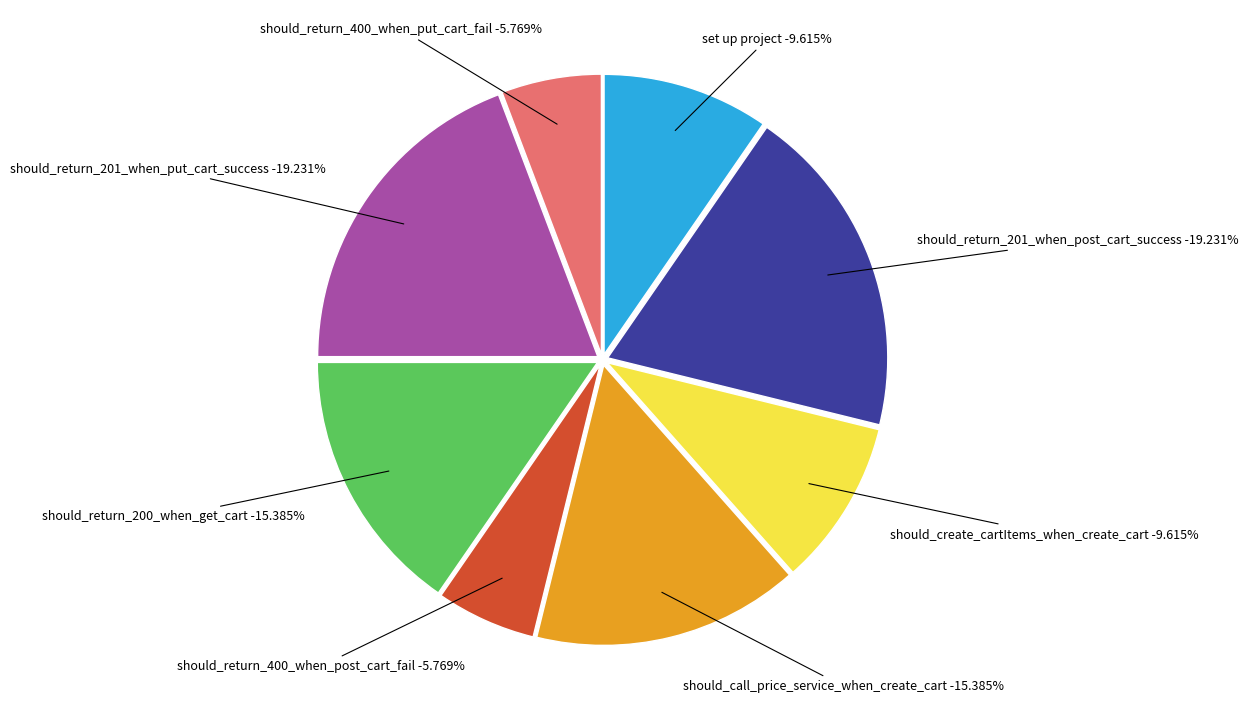

What percentage is the should_return_201_when_put_cart_success slice, to the nearest percent?

19%